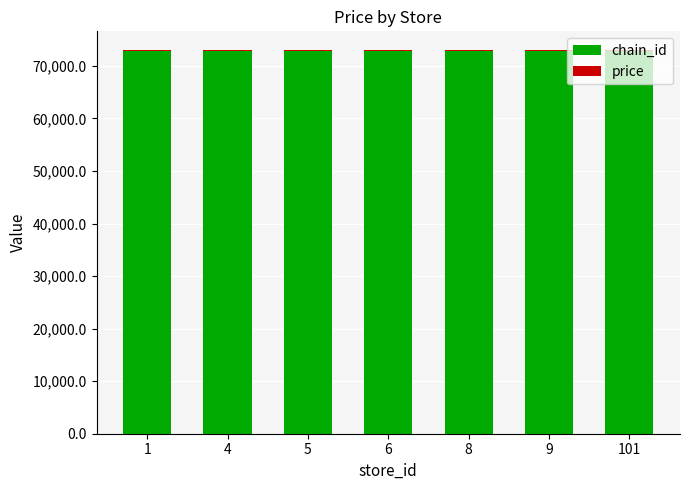

Count the number of categories in the chart.

7